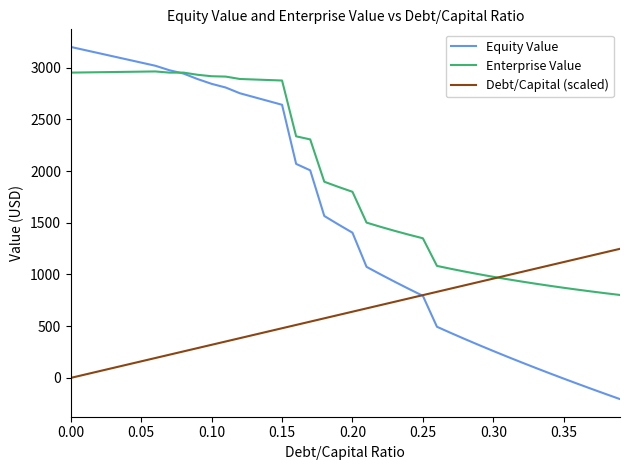

Rank the series by their average value, from highest to lowest.

Enterprise Value, Equity Value, Debt/Capital (scaled)